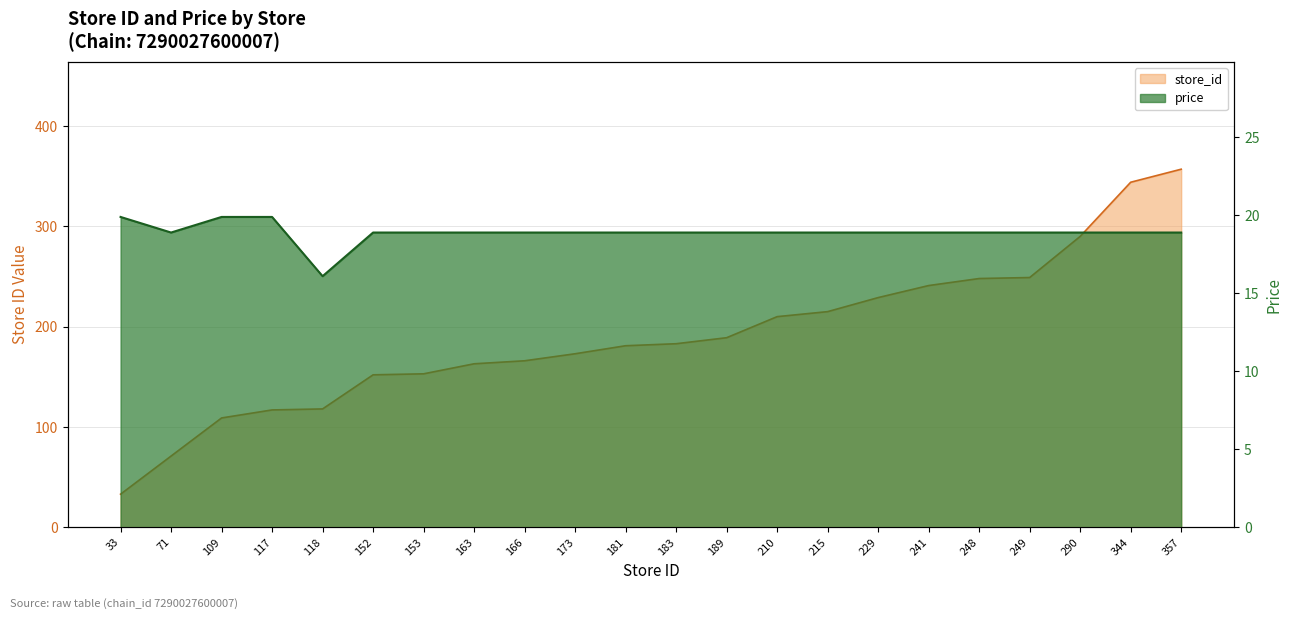

At which label does price reach its minimum?

118